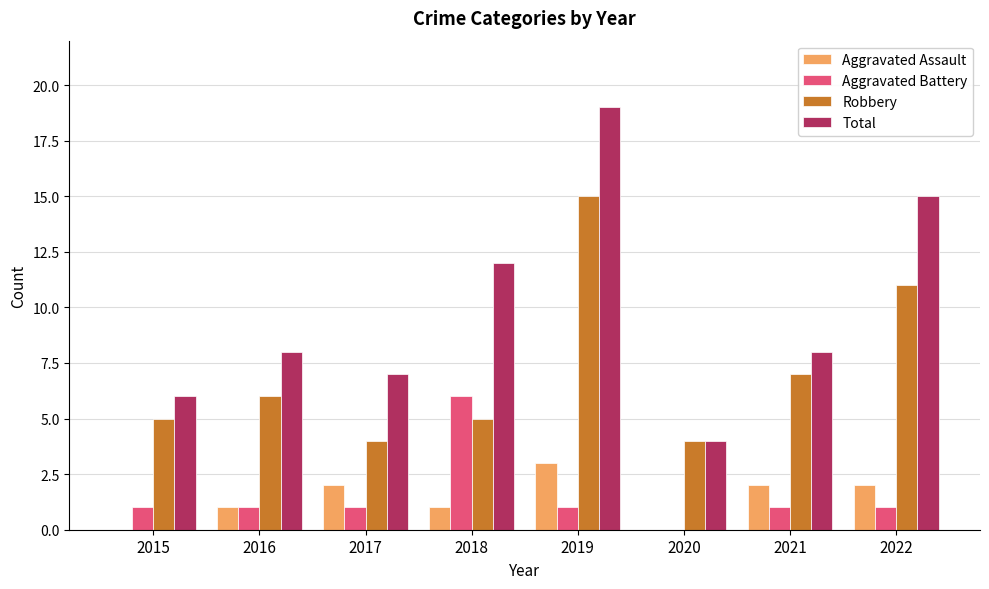

True or false: Aggravated Battery has a value of 1 at 2016.

True